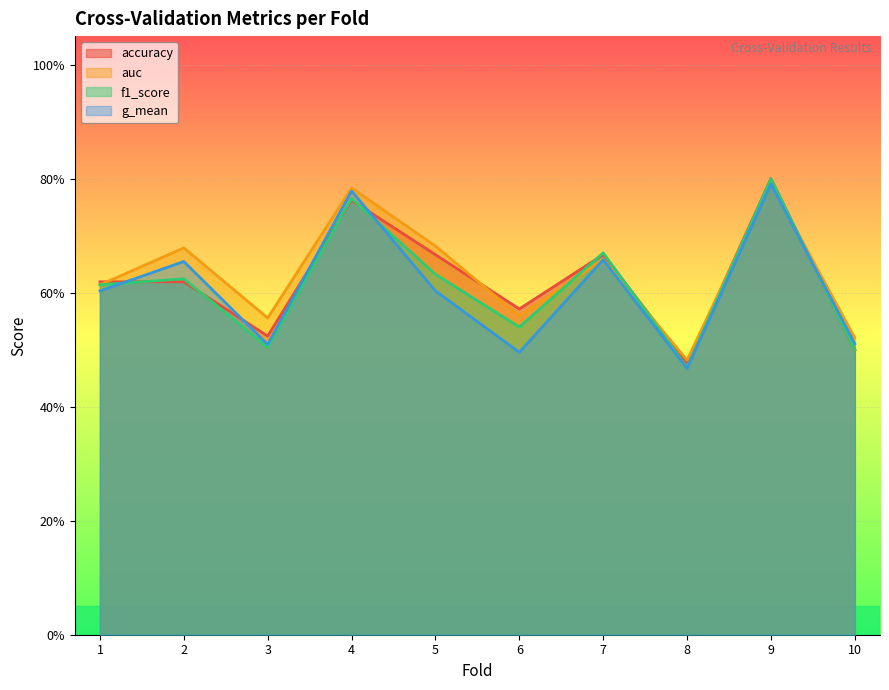

The auc series shows 0.7 at 7. True or false?

True